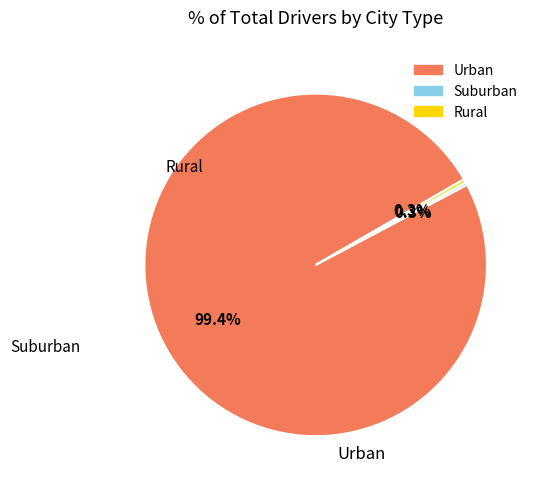

Is there a majority slice in this chart?

Yes